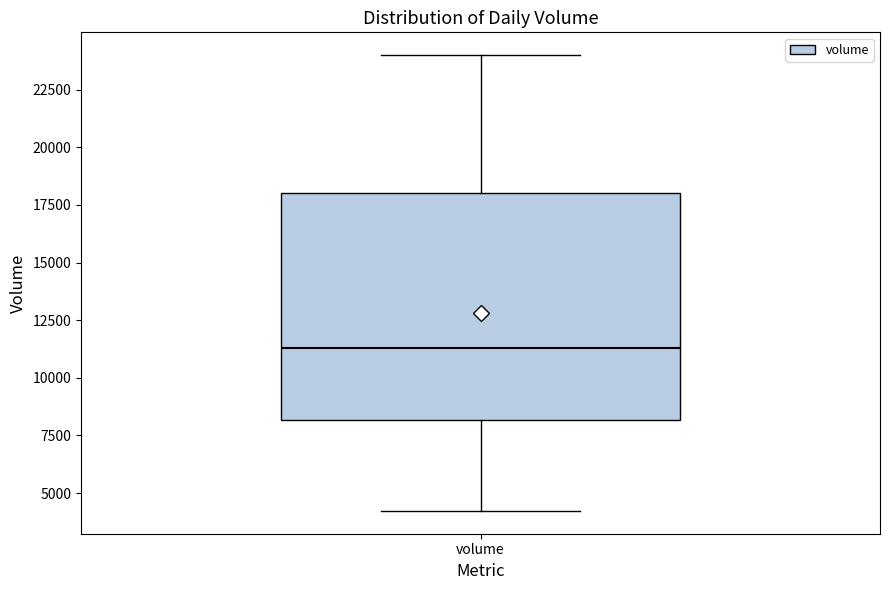

Read this box plot against the y-axis: the position of the median line, the range covered by the box, and the ends of both whiskers. The values are not printed on the chart, so give them approximately, as read against the axis.

median 11500, box 8000 to 18000, whiskers 4000 to 24000